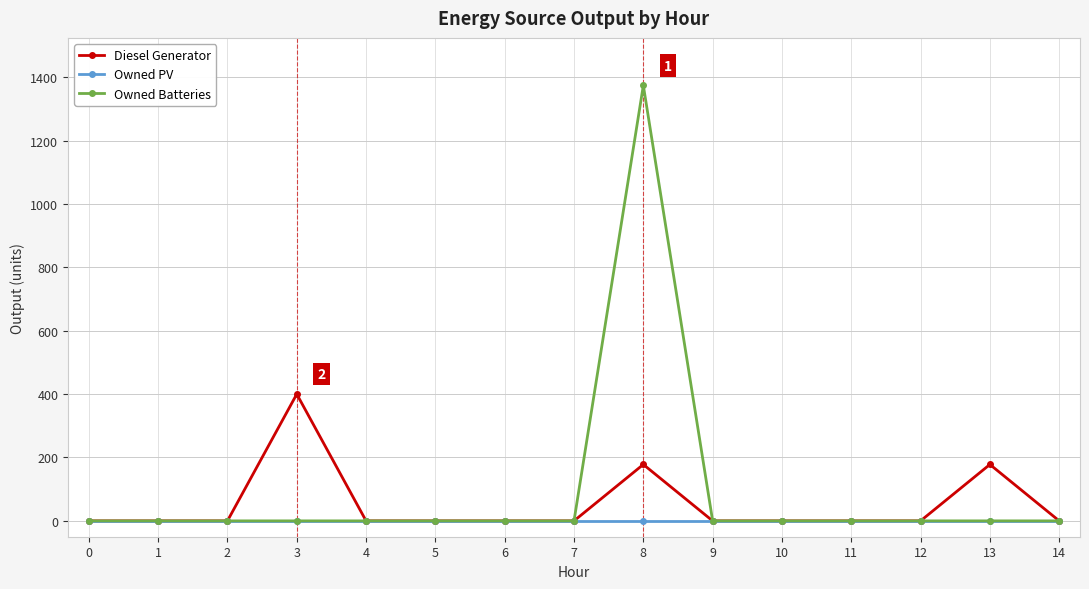

At which category is the sum across all series the highest?

8